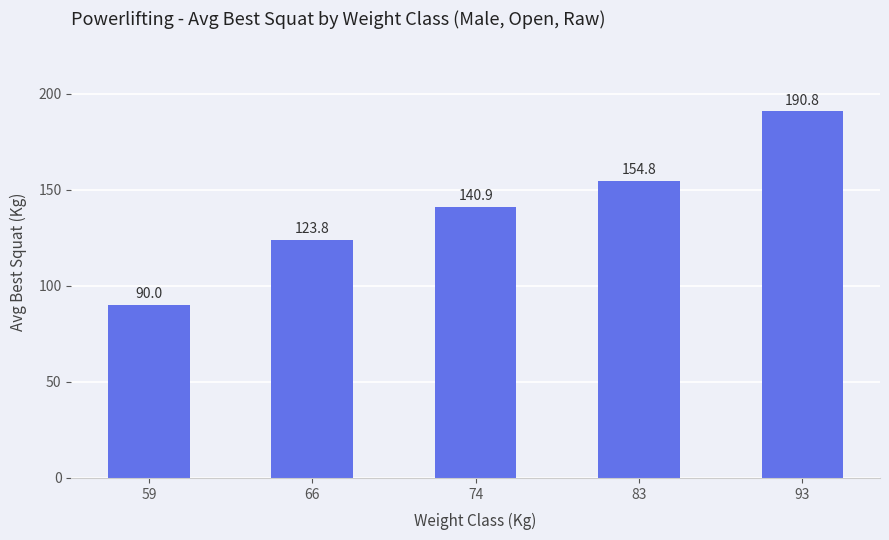

Which category has the lowest value across all series?

59